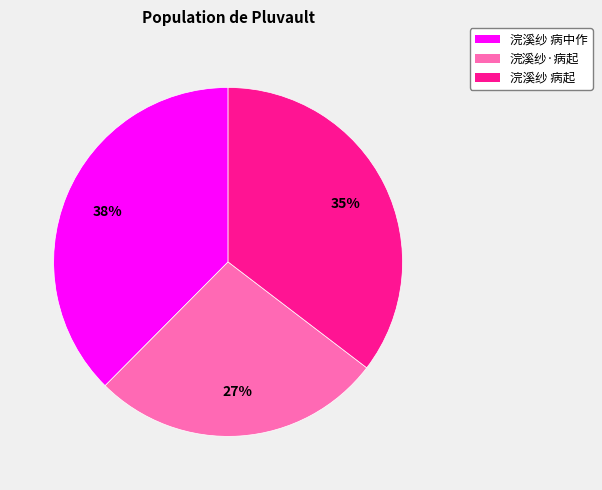

What percentage is the 浣溪纱·病起 slice, to the nearest percent?

27%